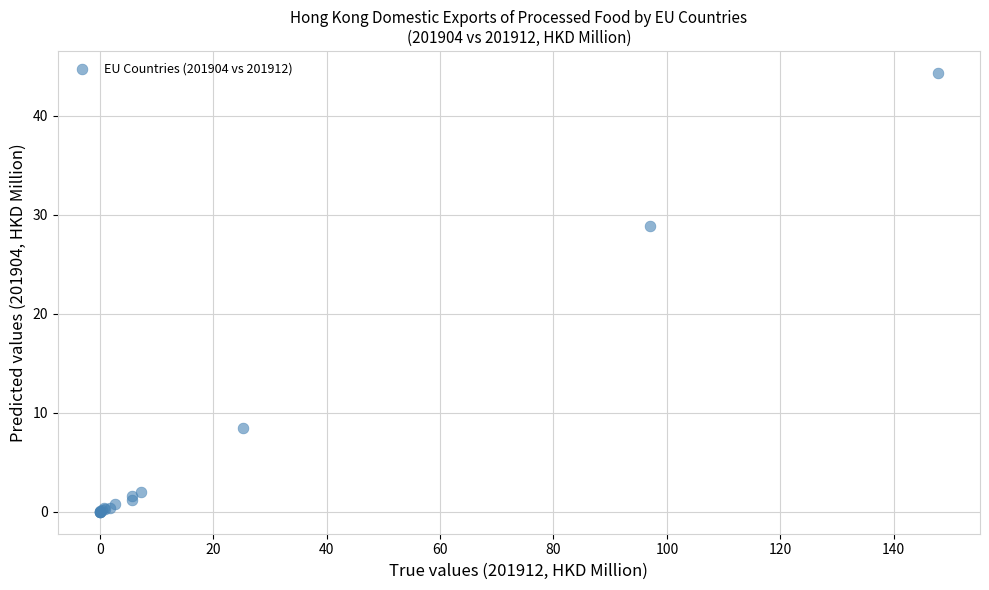

What Y value in the scatter plot is closest to 22?

28.8